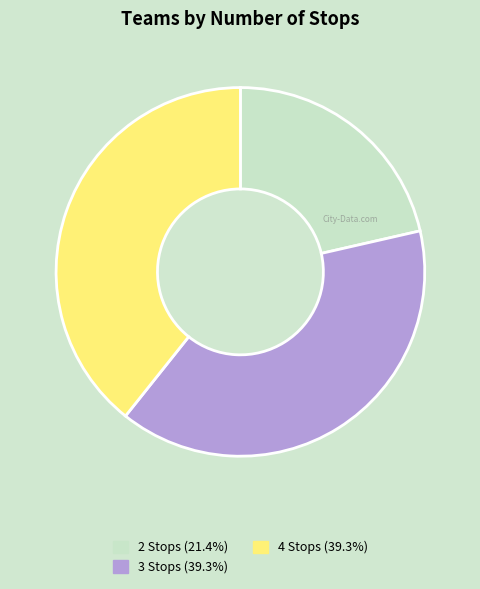

What is the smallest slice in the pie chart?

2 Stops